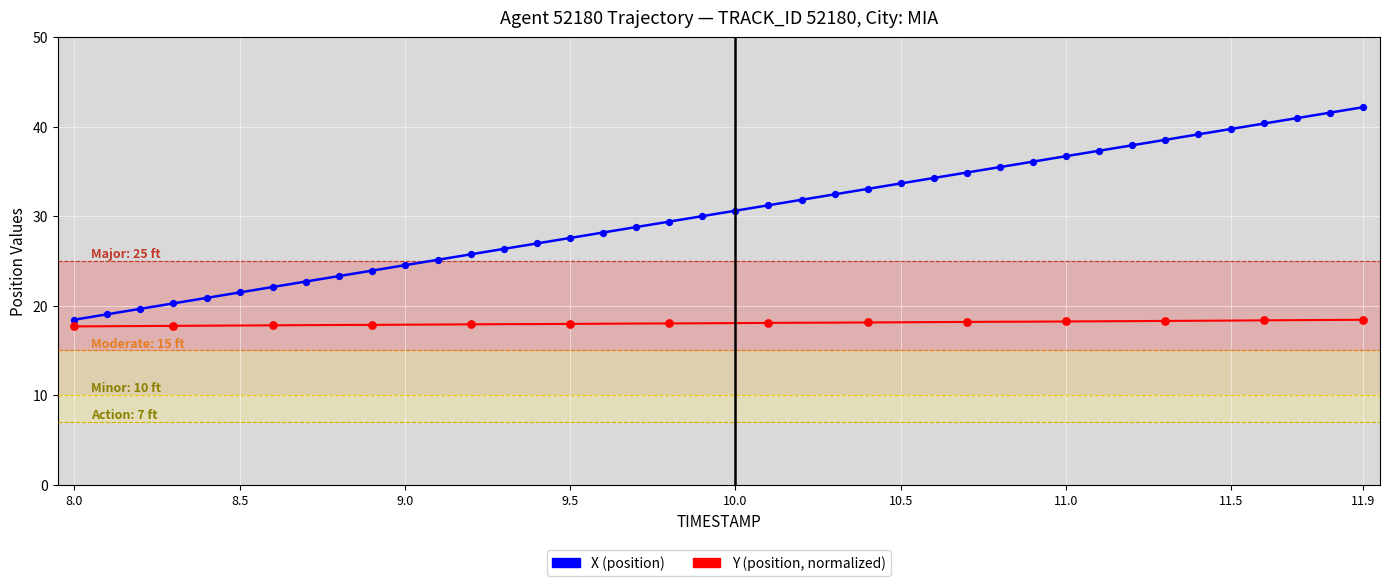

What is the greatest value displayed?

42.2